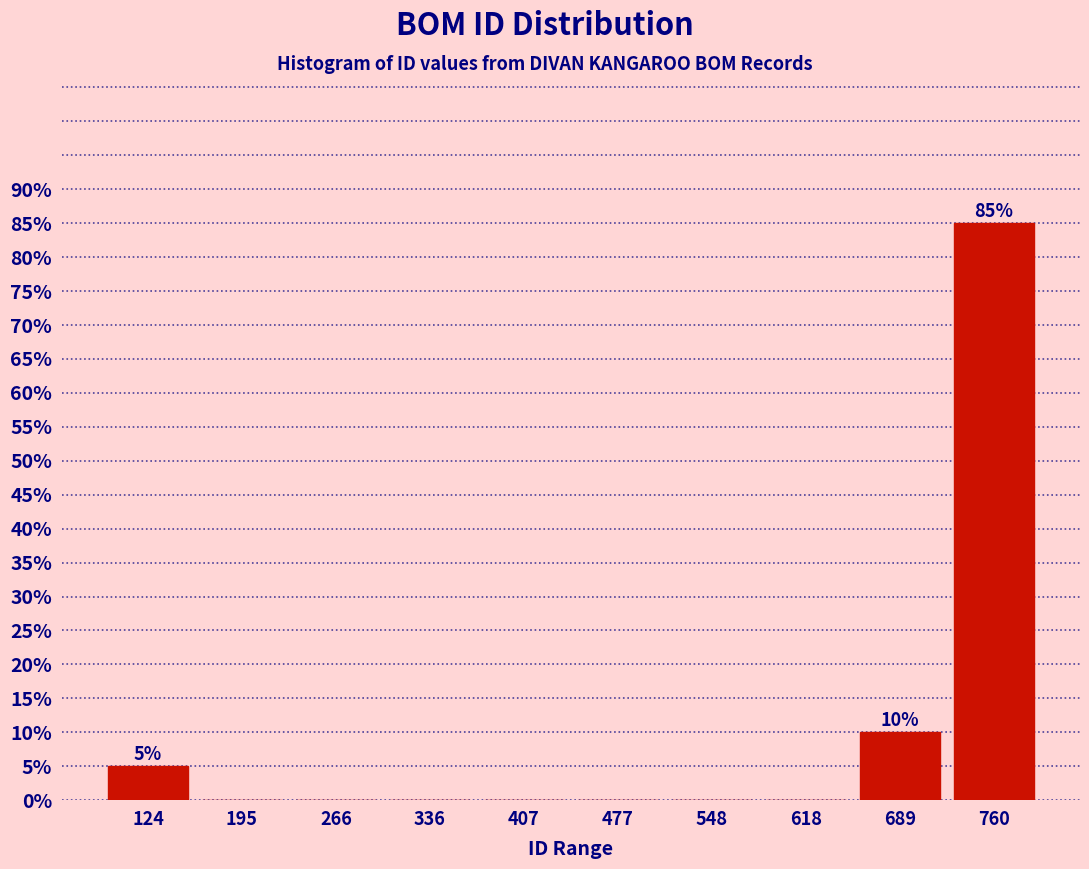

Which range on the x-axis has the tallest bar?

720 to 800